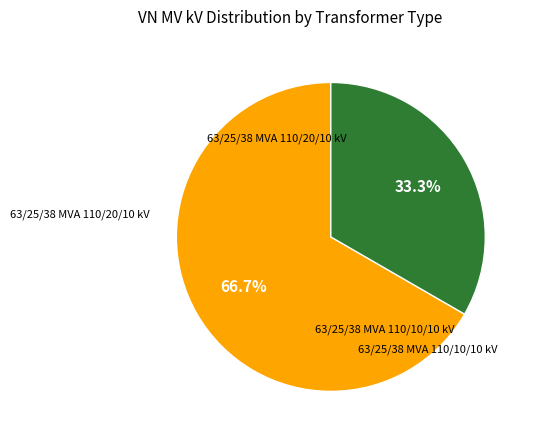

Is there any slice that represents more than half of the pie?

Yes